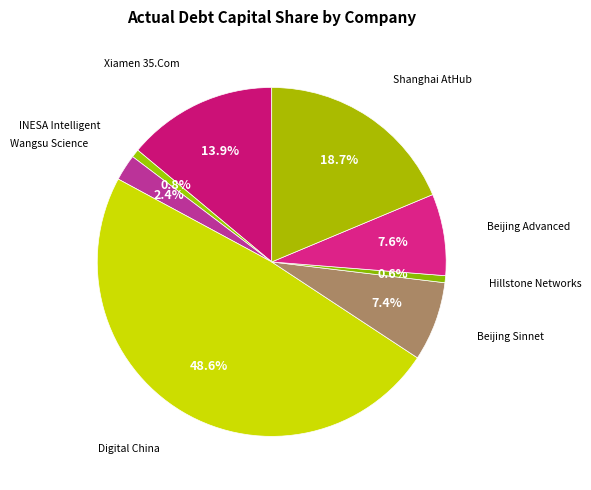

How many slices are in this pie chart?

8